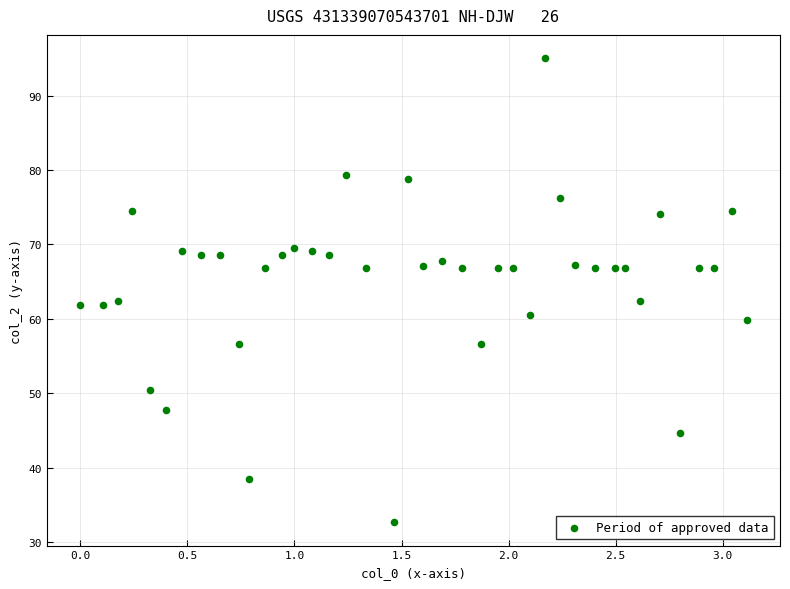

What is the range of X values (max minus min)?

3.1